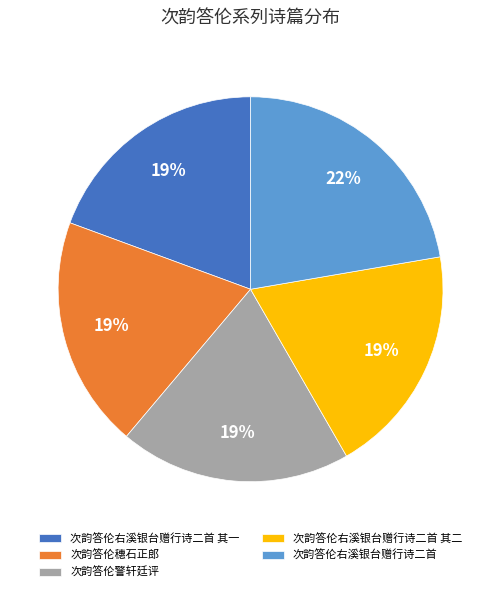

To the nearest percent, what is the combined percentage of 次韵答伦右溪银台赠行诗二首 其二 and 次韵答伦右溪银台赠行诗二首 其一?

39%